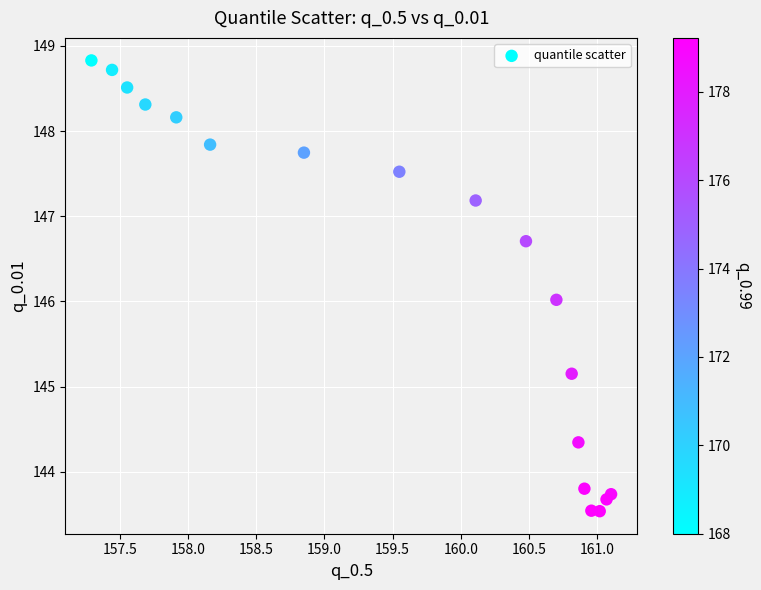

What is the range of X values (max minus min)?

3.8